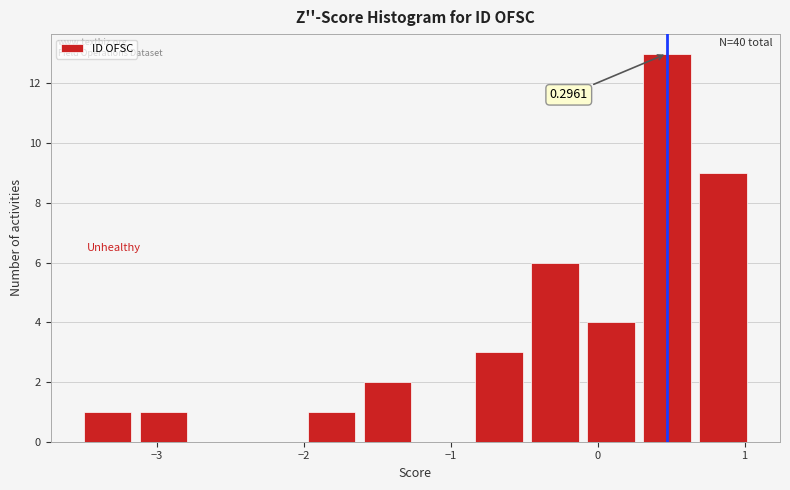

Around what value on the x-axis is the tallest bar? Give the approximate position of its centre, as read against the axis.

0.5